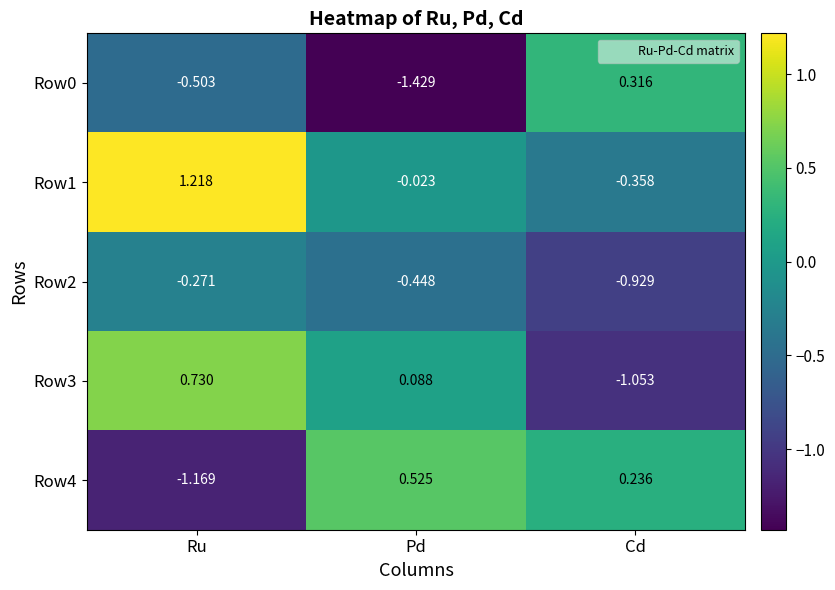

Rank the categories by Row3 value from highest to lowest.

Ru, Pd, Cd